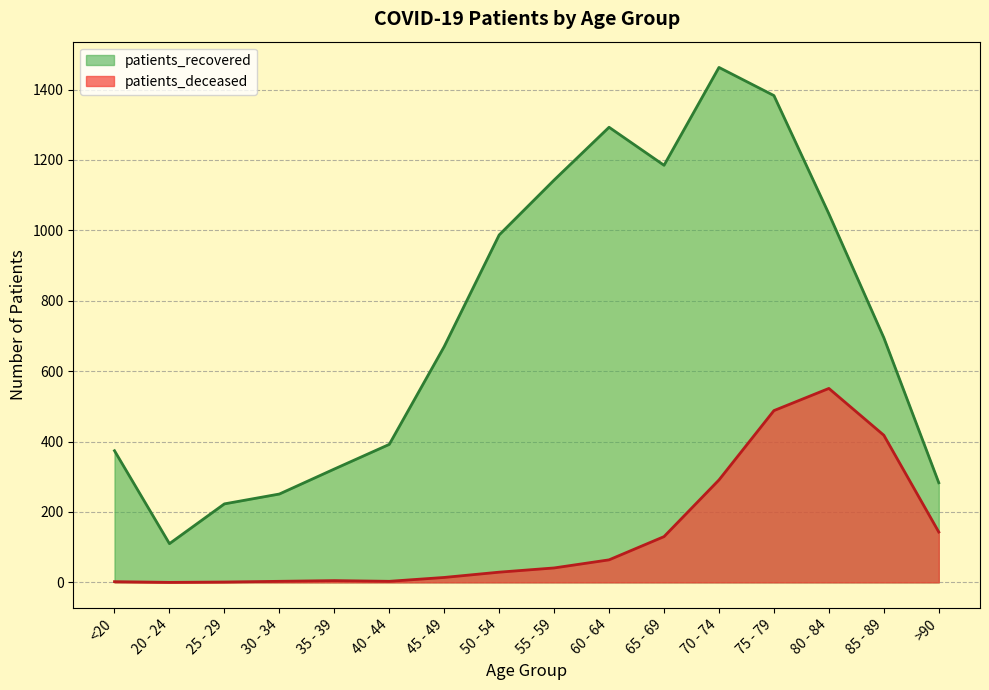

Where is the first local maximum for patients_deceased?

35 - 39